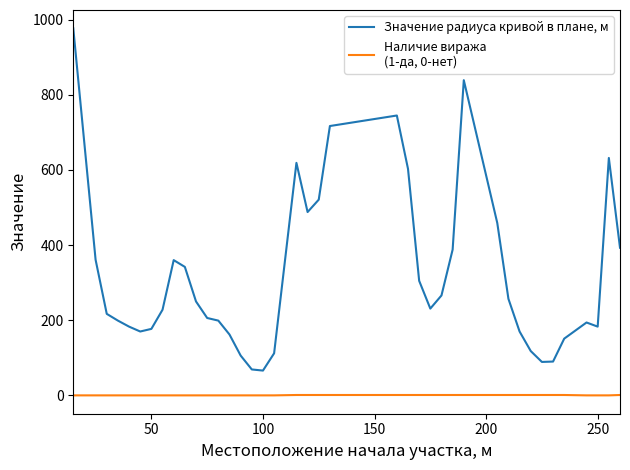

What is the greatest value displayed?

977